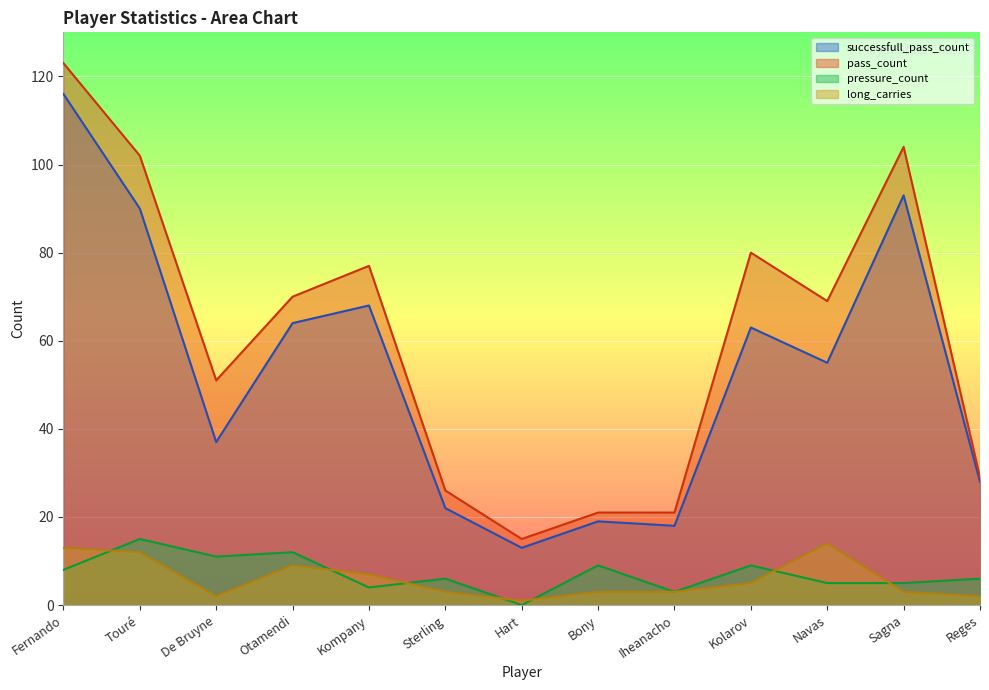

True or false: successfull_pass_count has a value of 32 at Sterling.

False